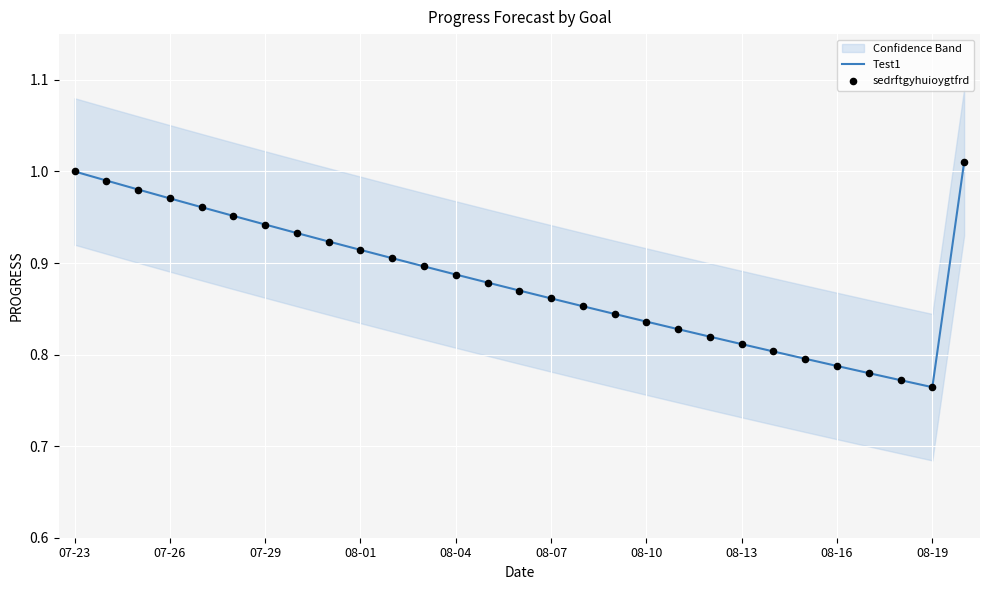

Which series has the largest total across all categories?

Test1